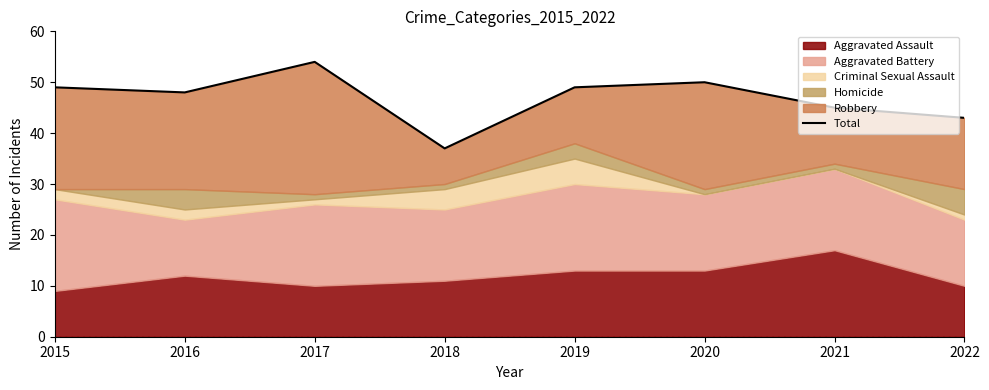

What is the difference between the maximum and minimum values?

17